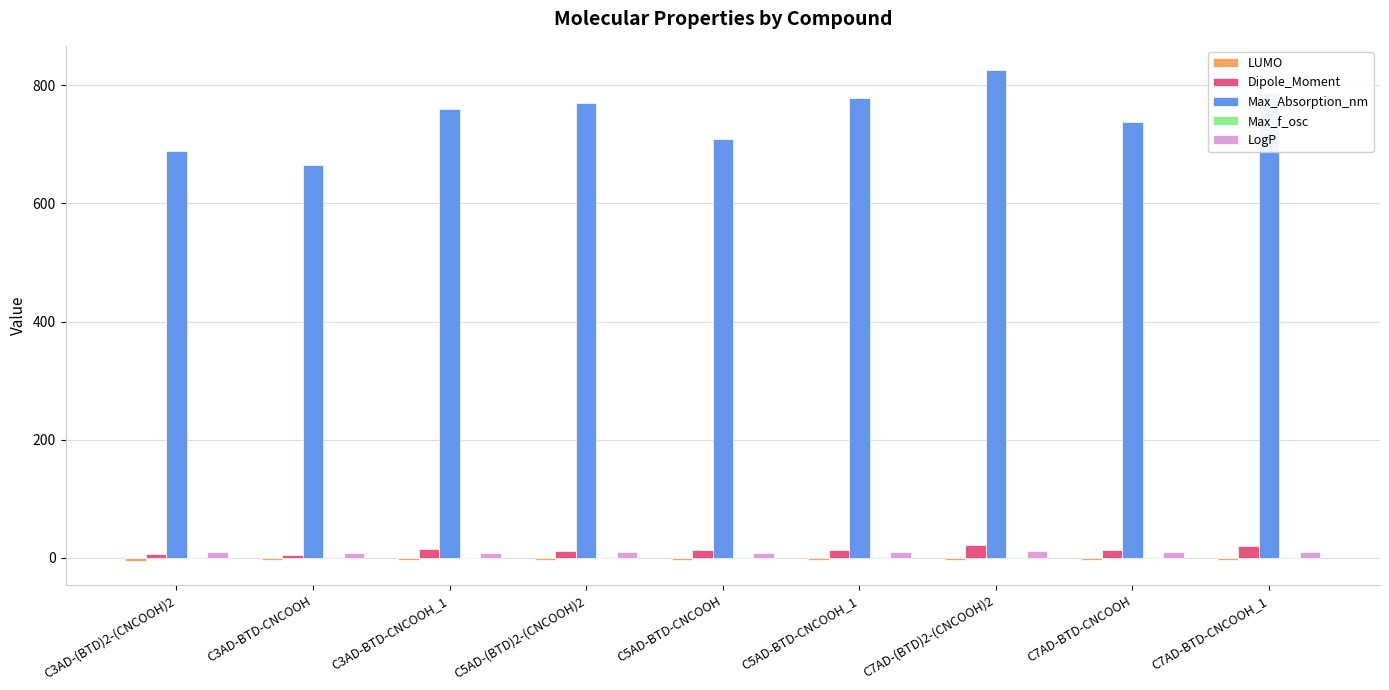

Which series changed the most between C3AD-(BTD)2-(CNCOOH)2 and C5AD-BTD-CNCOOH_1?

Max_Absorption_nm